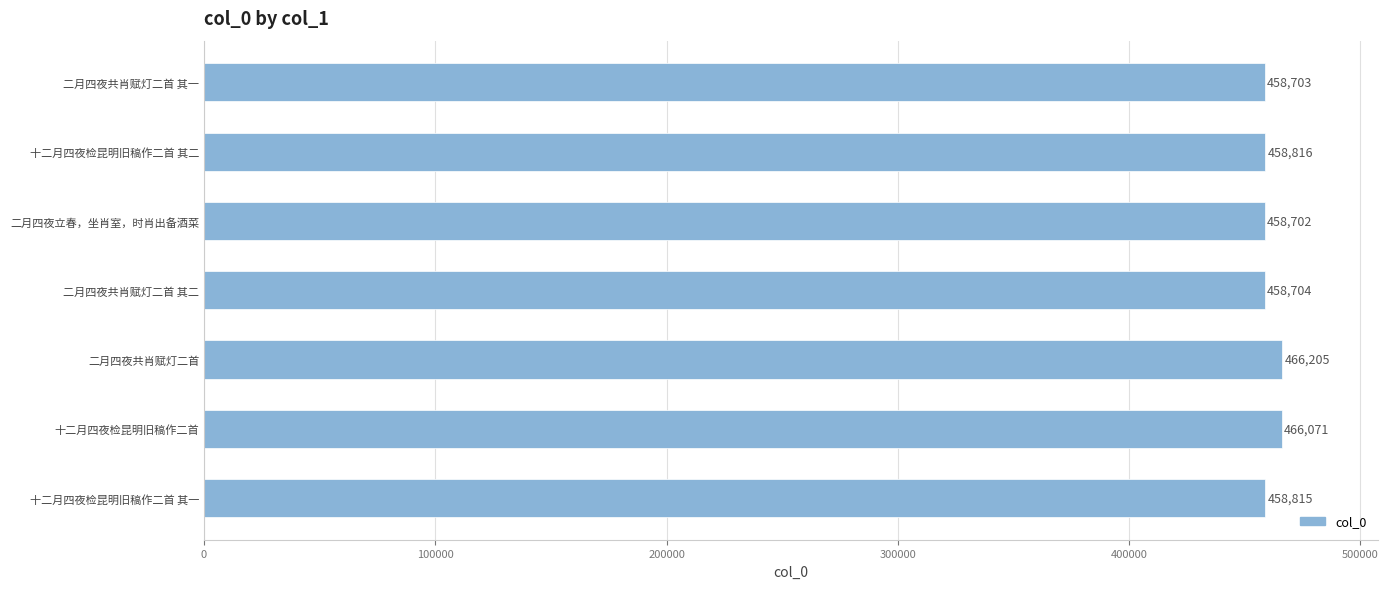

Are the bars grouped side by side (vs. stacked)?

No